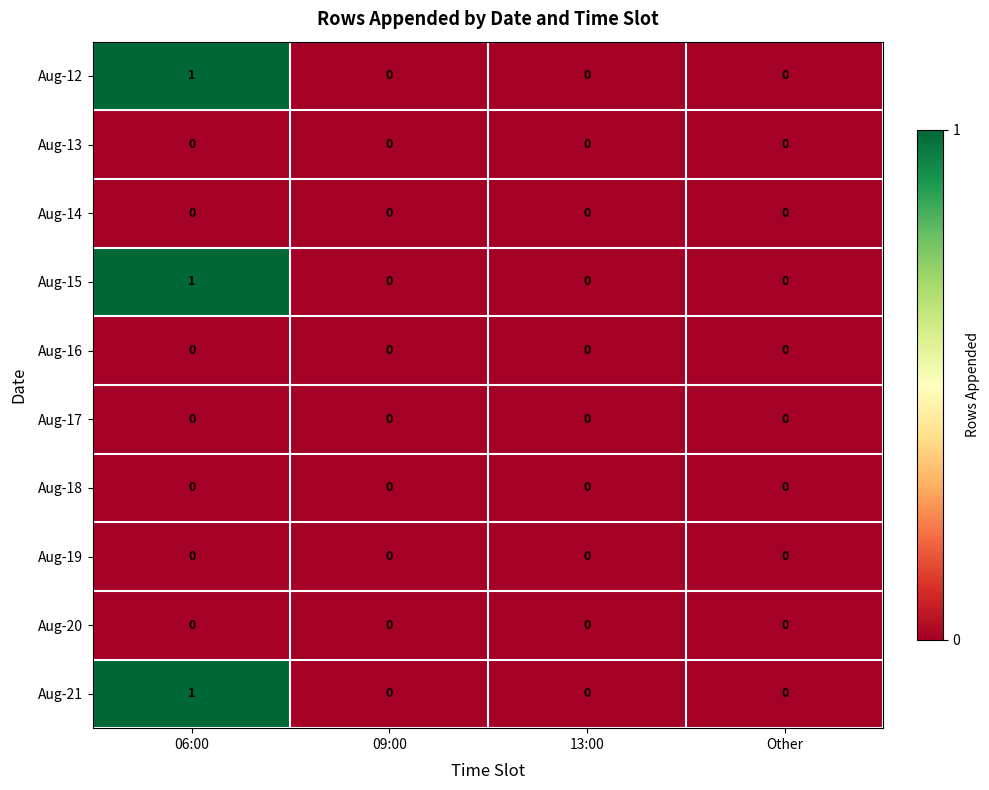

At which category is the sum across all series the highest?

06:00